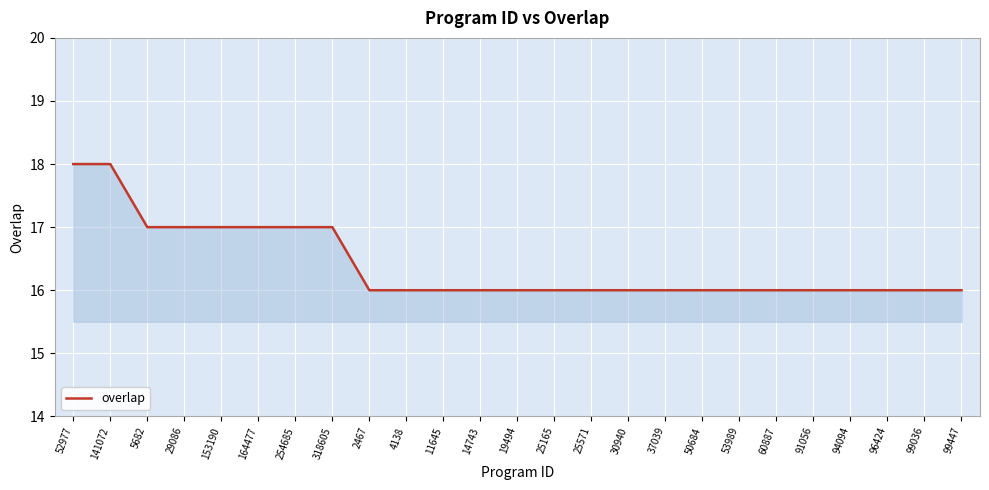

Which has a higher value, 5682 or 25571?

5682